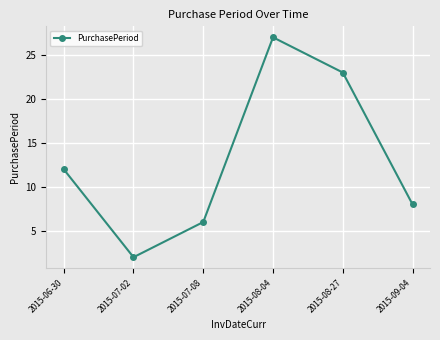

Where is the first local minimum?

2015-07-02